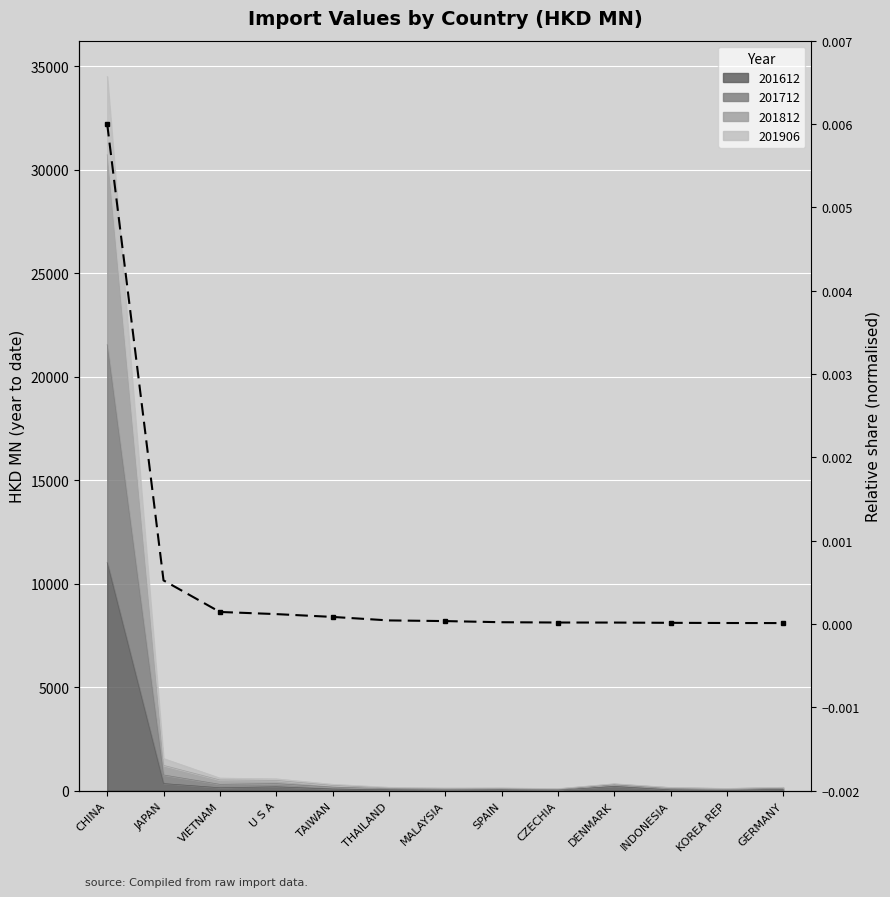

Which label corresponds to the smallest value in the chart?

GERMANY